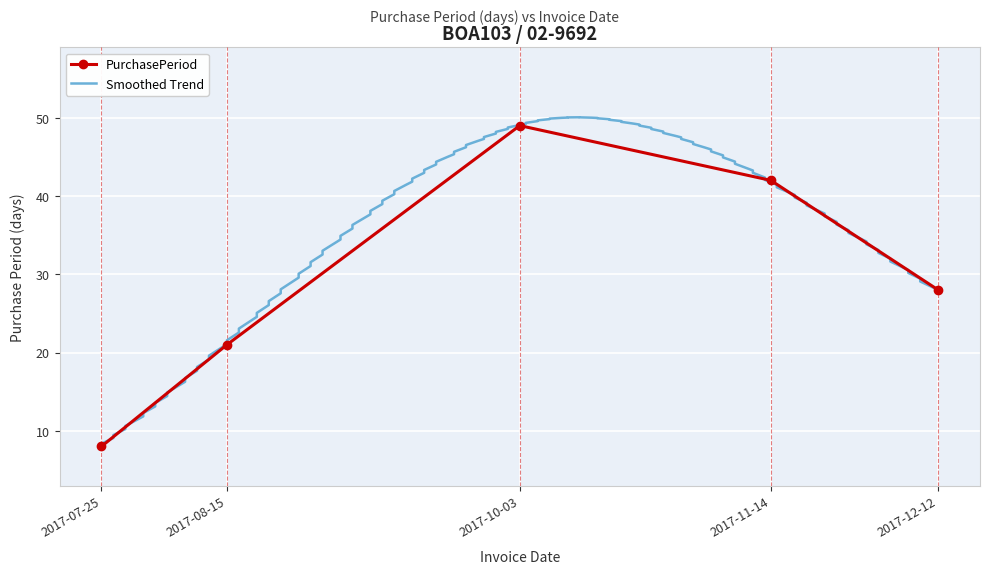

What is the label of the 2nd point from the right?

2017-11-14